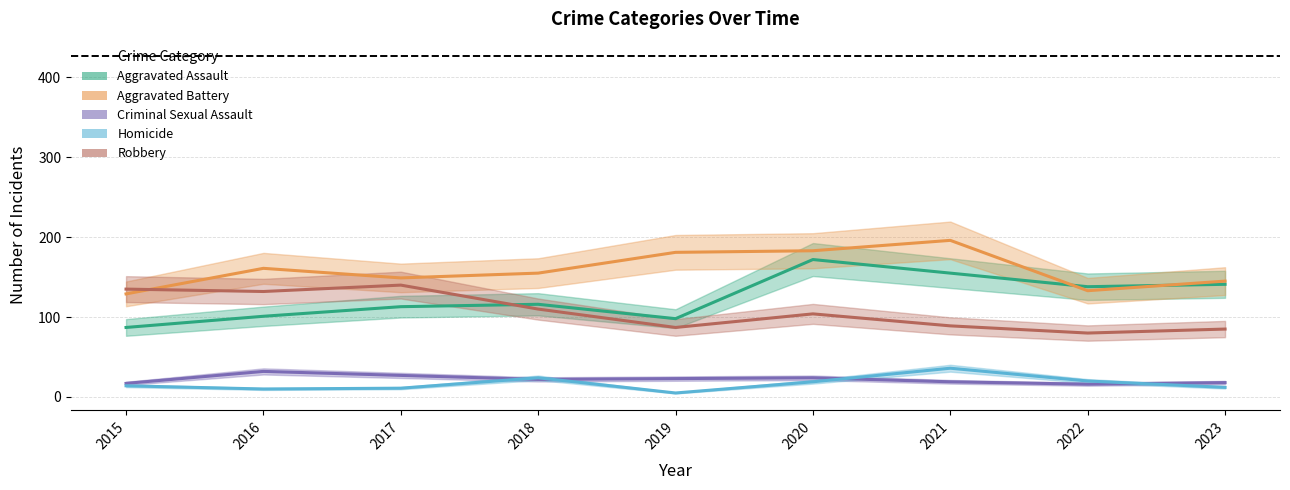

What is the minimum value for Robbery?

80